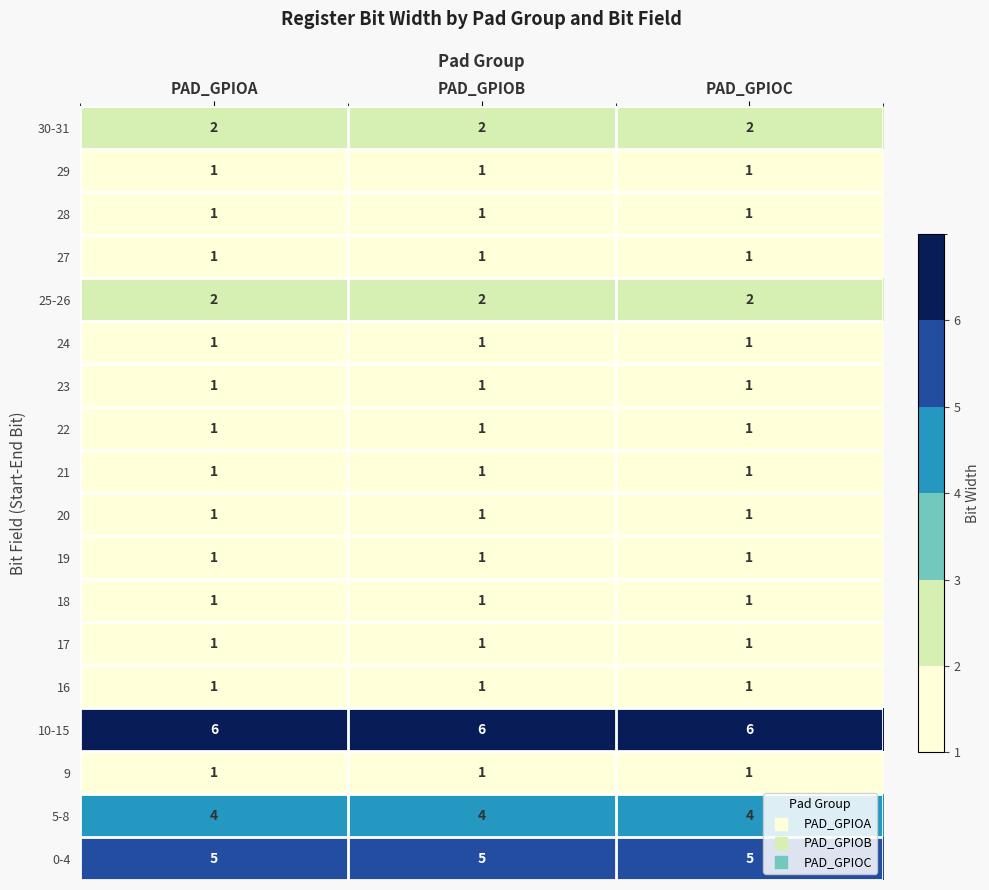

What is the difference between the highest and lowest values at PAD_GPIOA?

5